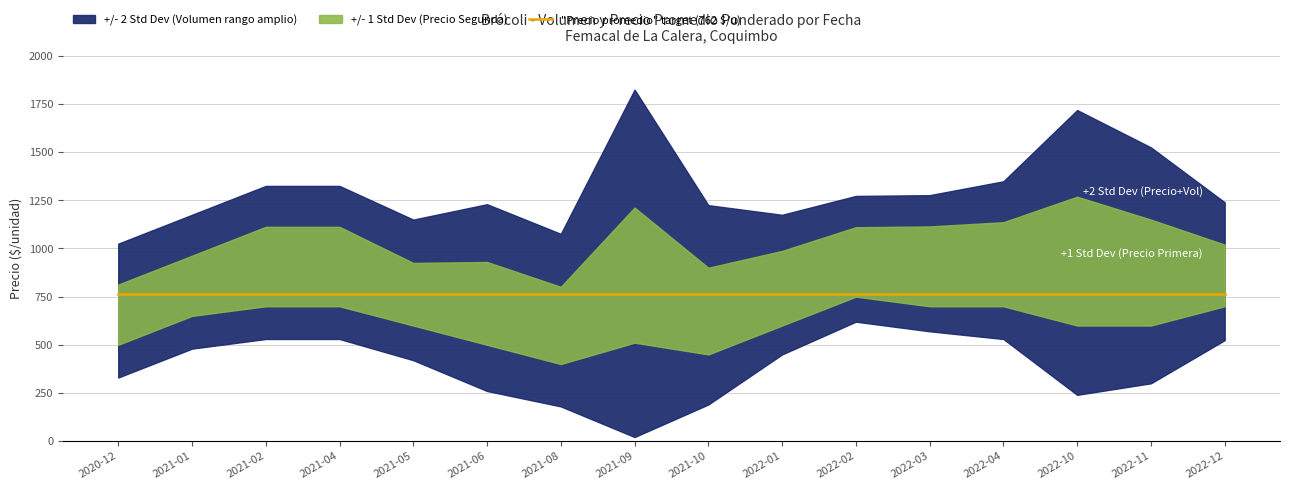

What is the label of the 5th point from the right?

2022-03